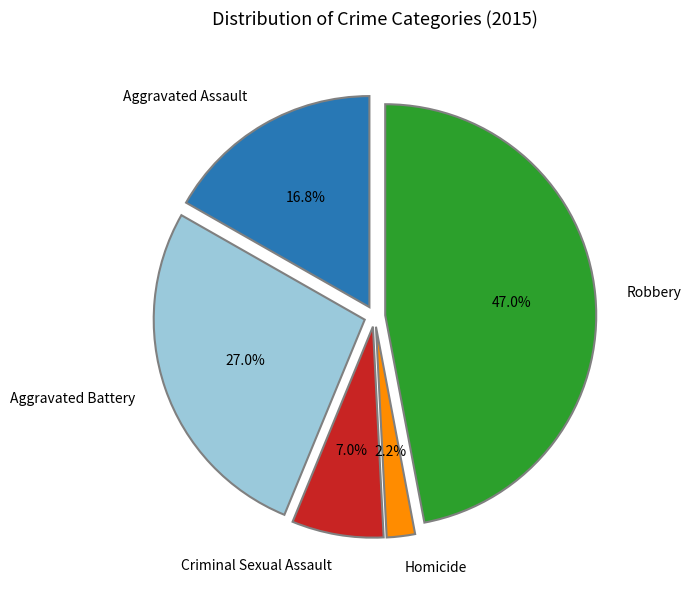

Is it true that Robbery is 47% of the pie?

True